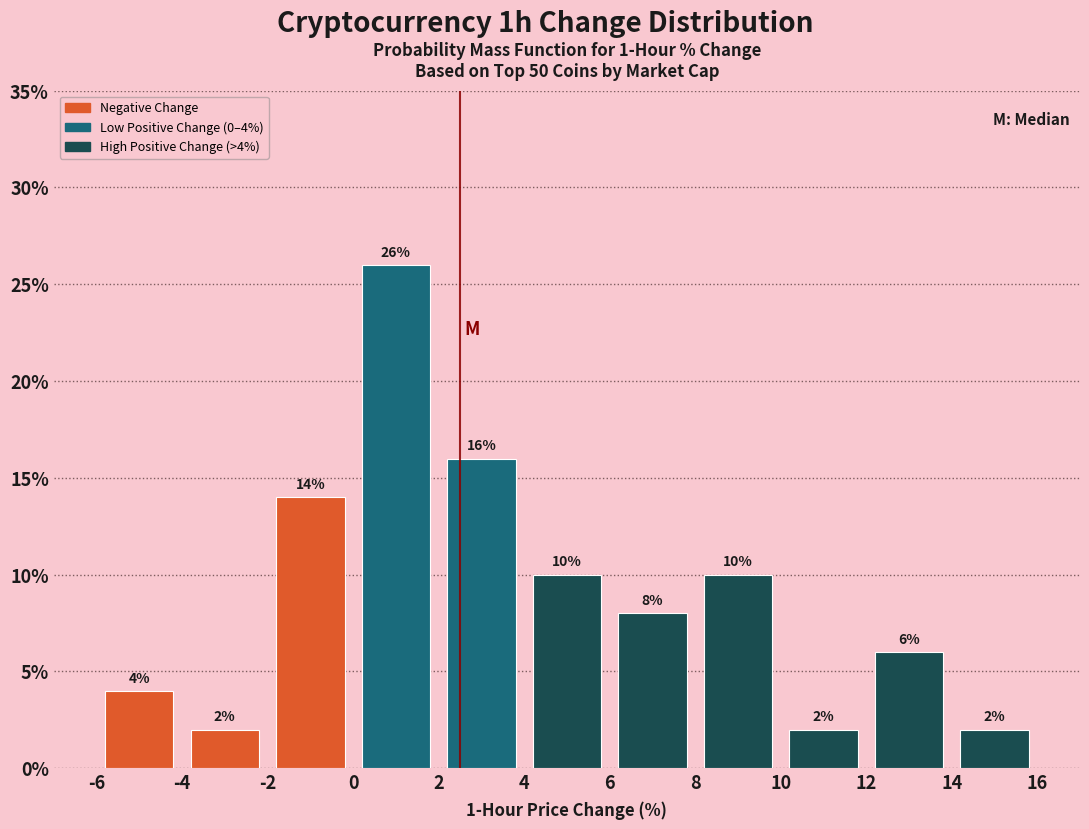

Which range on the x-axis has the tallest bar?

0 to 2